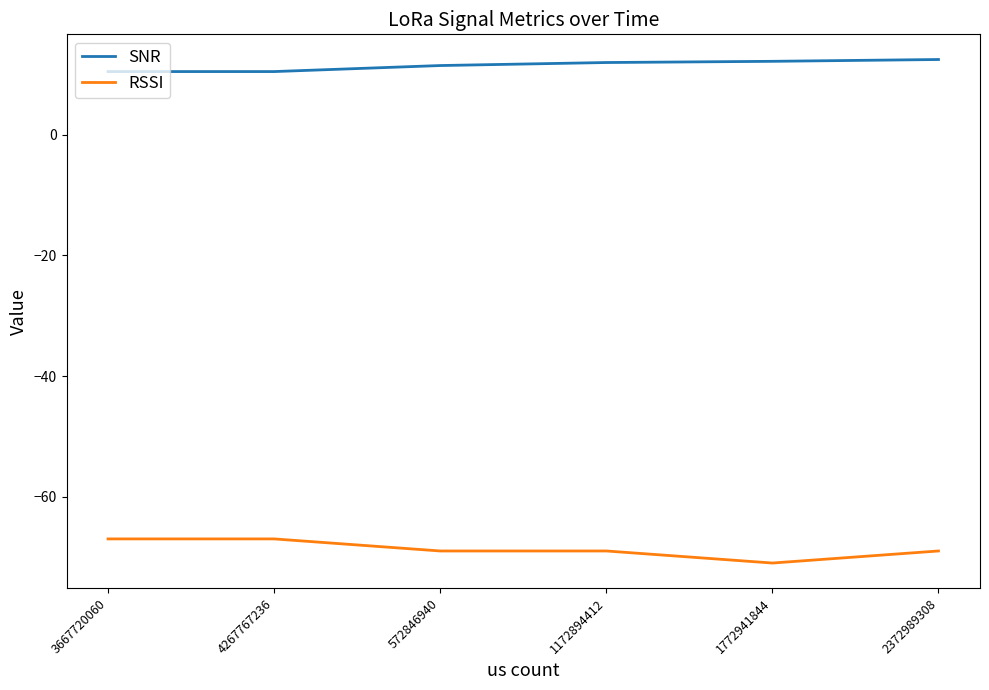

Does the chart have visible grid lines?

No